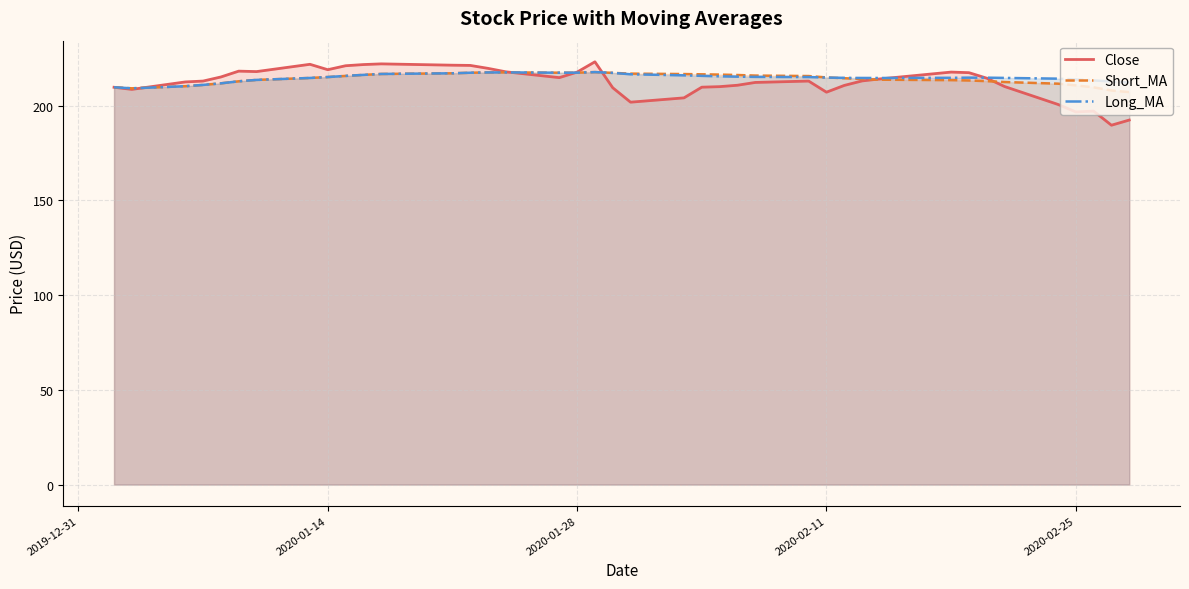

What is the highest value of the Close series?

223.2